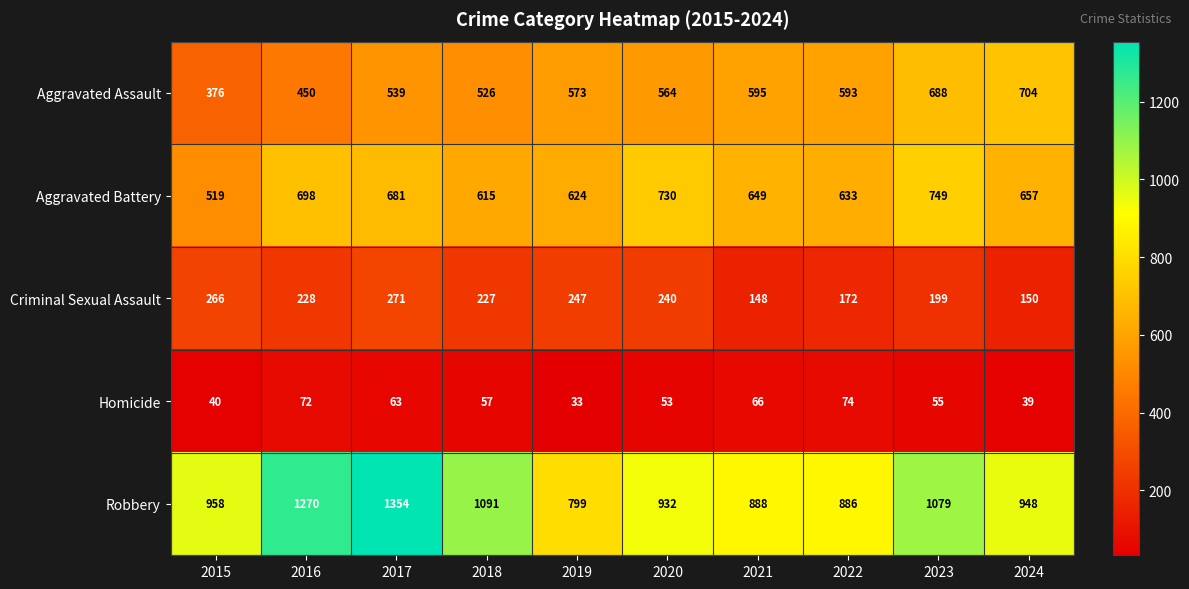

Which series changed the most between 2016 and 2017?

Aggravated Assault